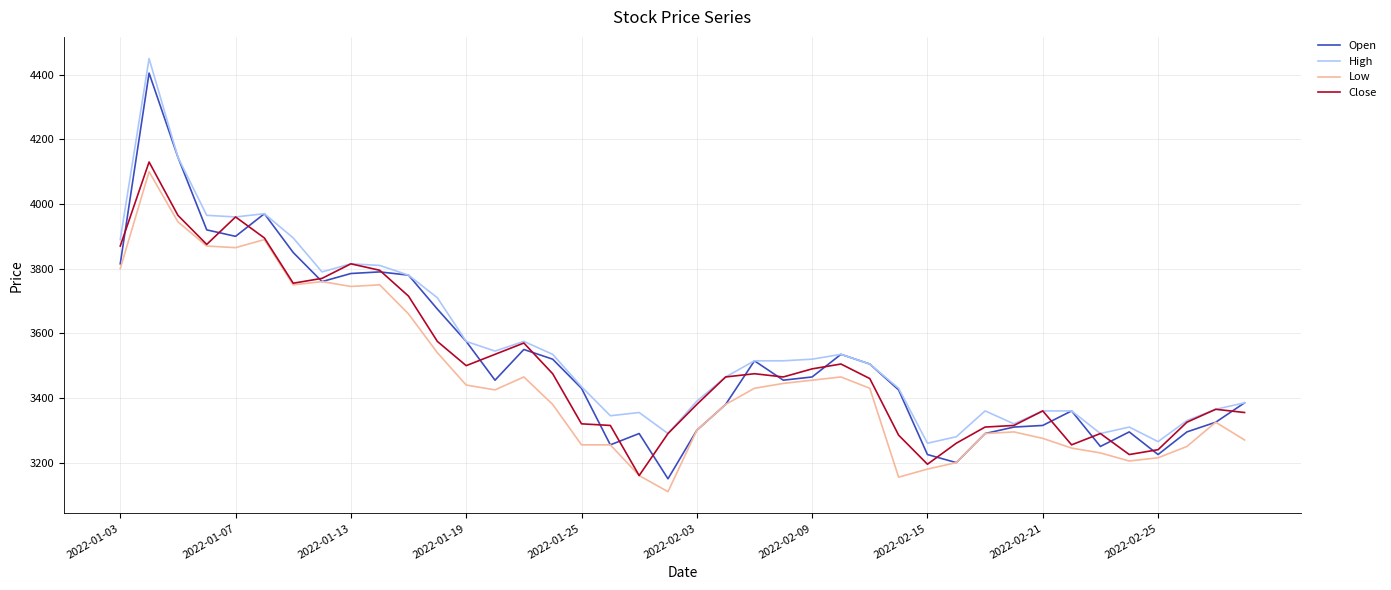

Which series has the widest spread of values?

Open